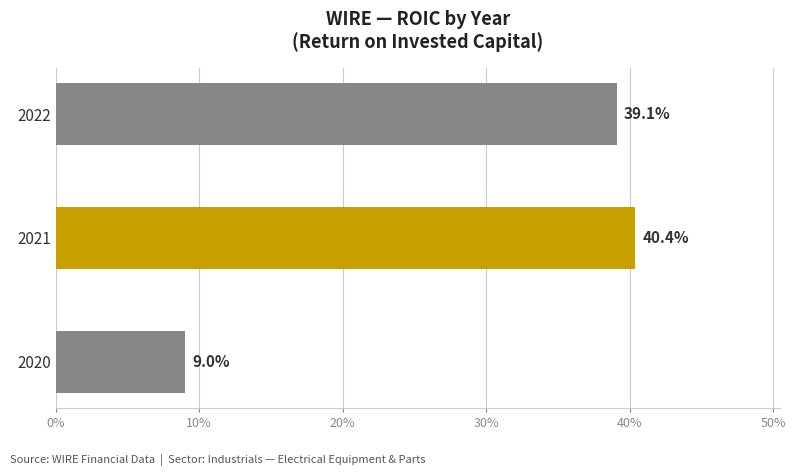

How many data points does each series have?

3